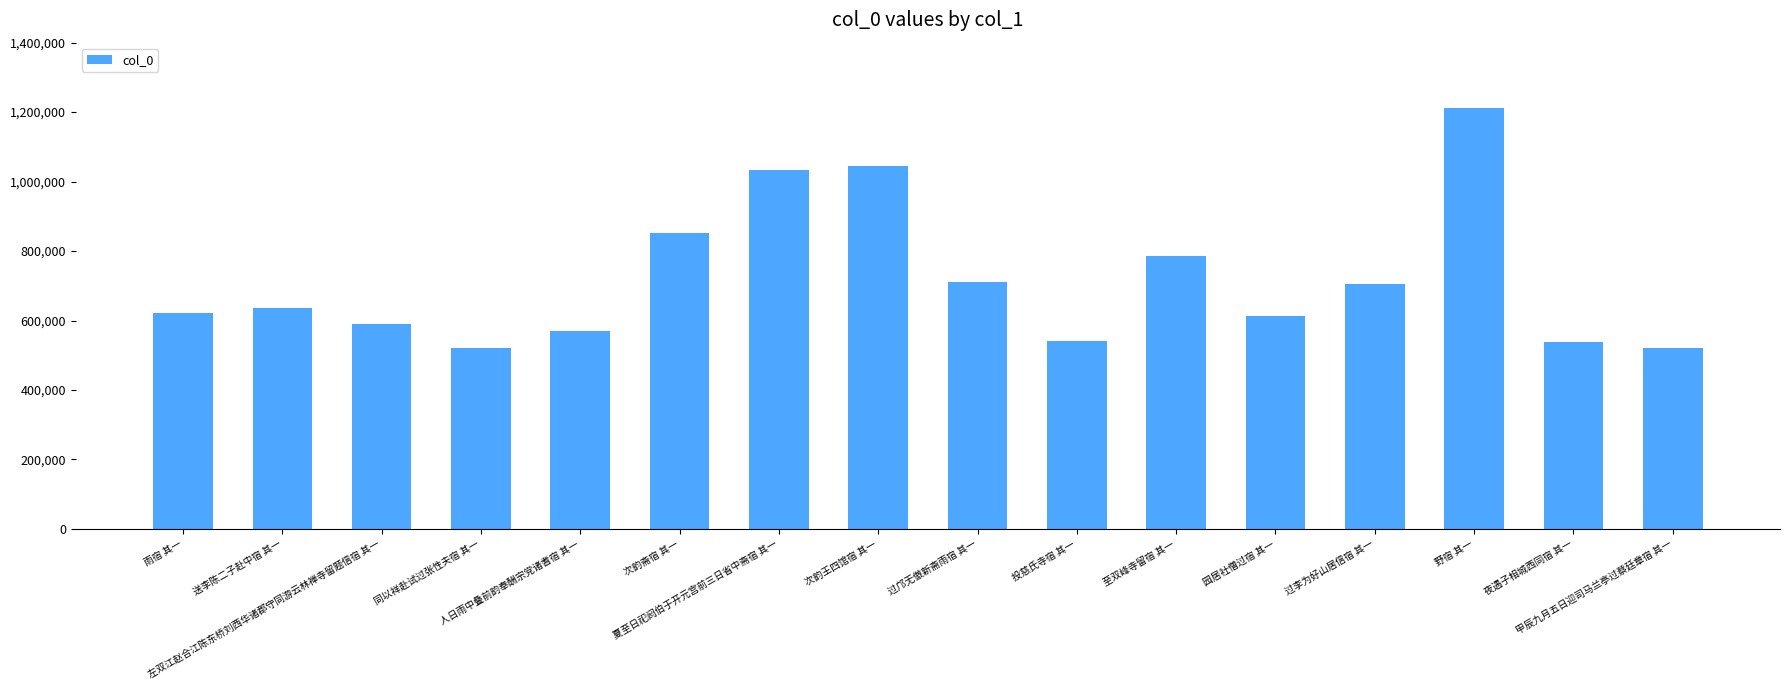

What is the change in value from 送李陈二子赴中宿 其一 to 野宿 其一?

+575667